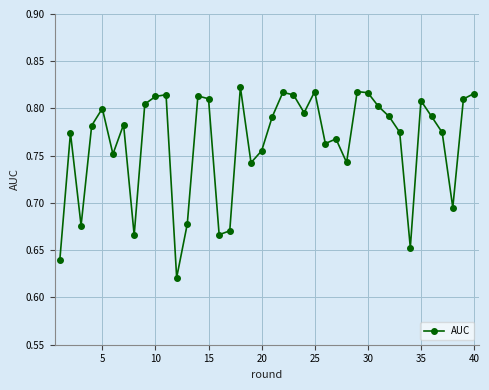

How many data points does each series have?

40